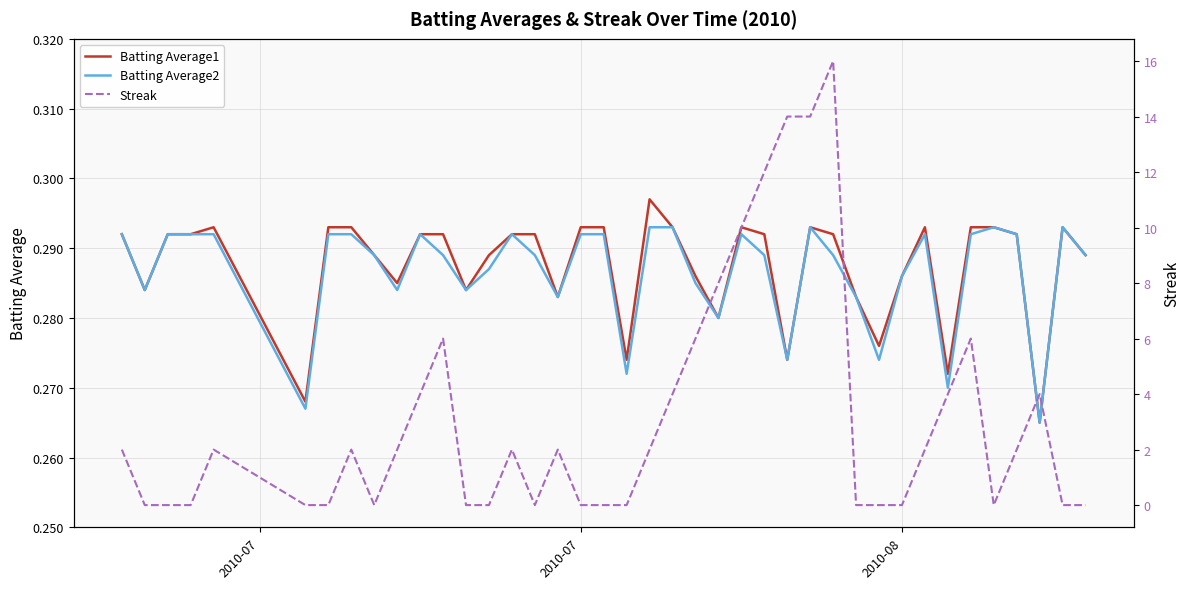

Which series has the largest range (max minus min)?

Streak